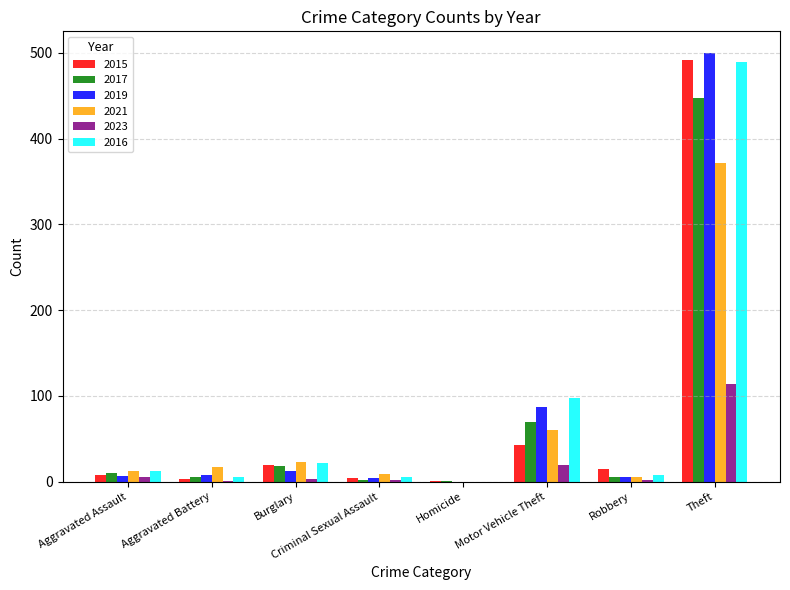

Is the value of 2021 at Motor Vehicle Theft greater than the value of 2016 at Theft?

No